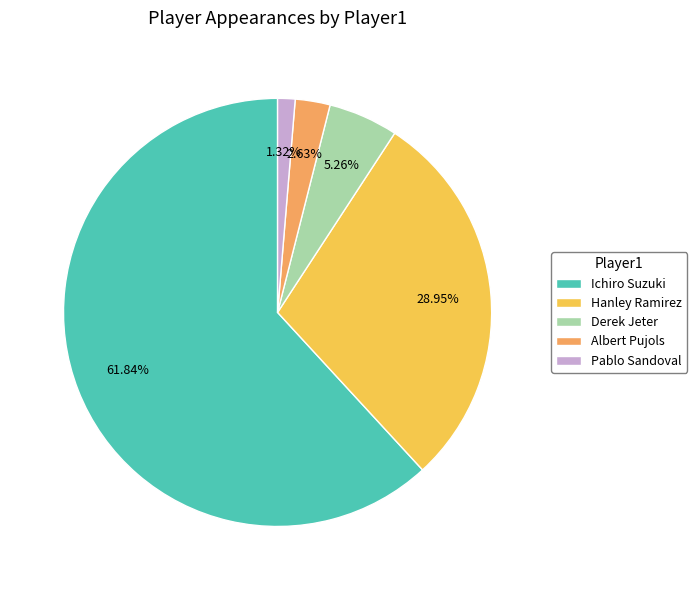

Which slice is the largest?

Ichiro Suzuki